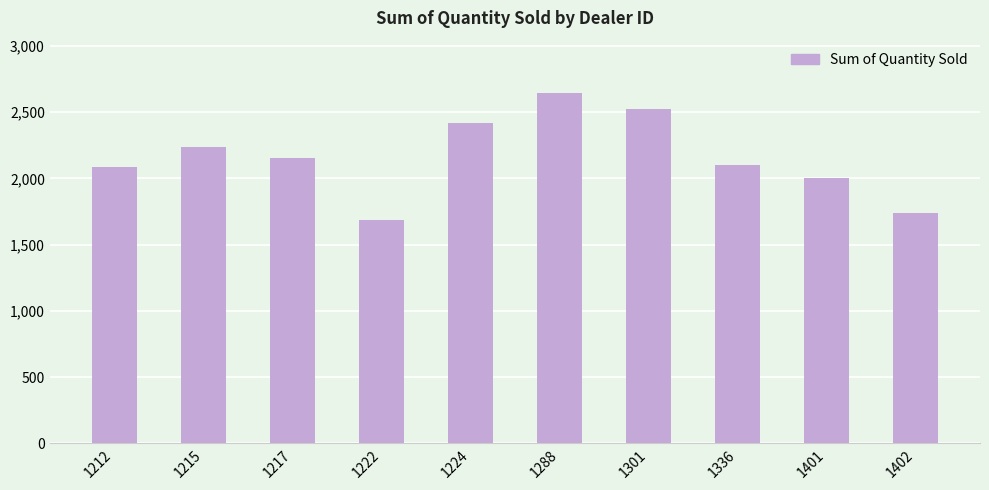

Which label corresponds to the largest value in the chart?

1288